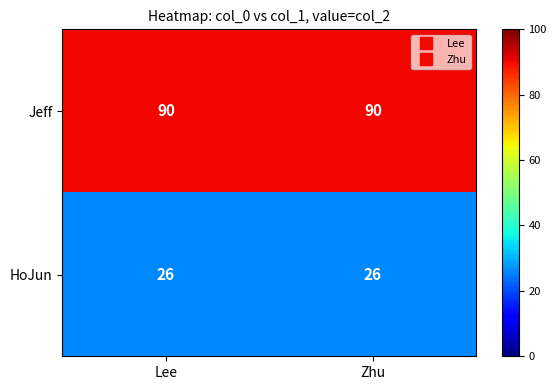

Is the value of HoJun at Lee greater than the value of Jeff at Lee?

No